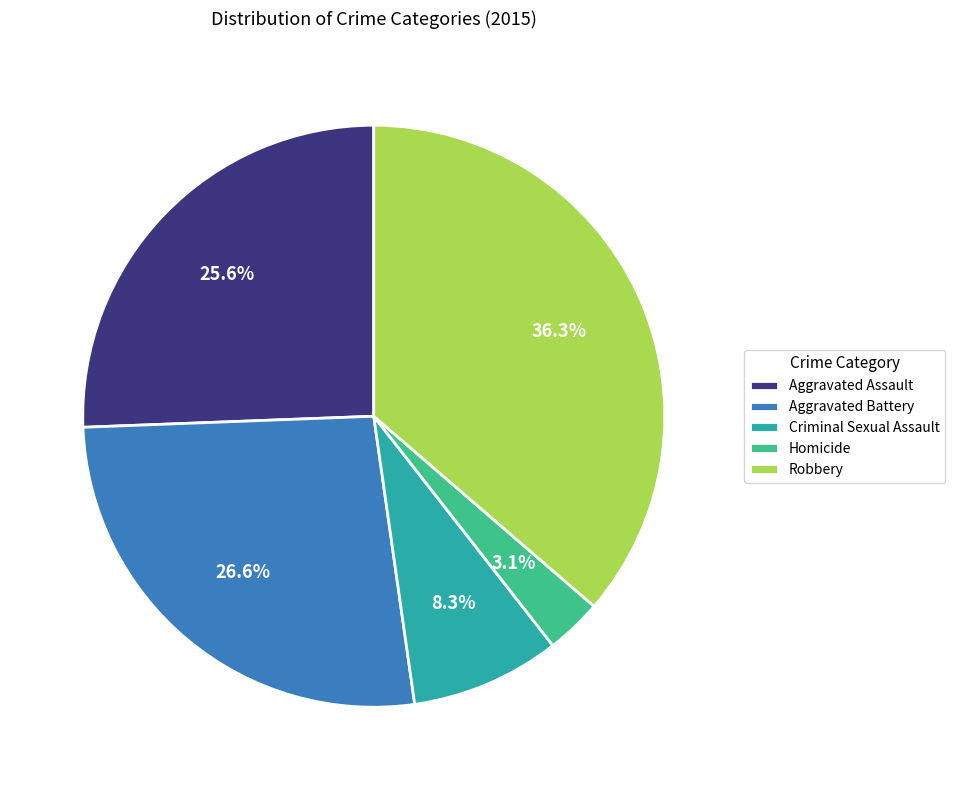

True or false: Aggravated Assault accounts for 26% of the total.

True